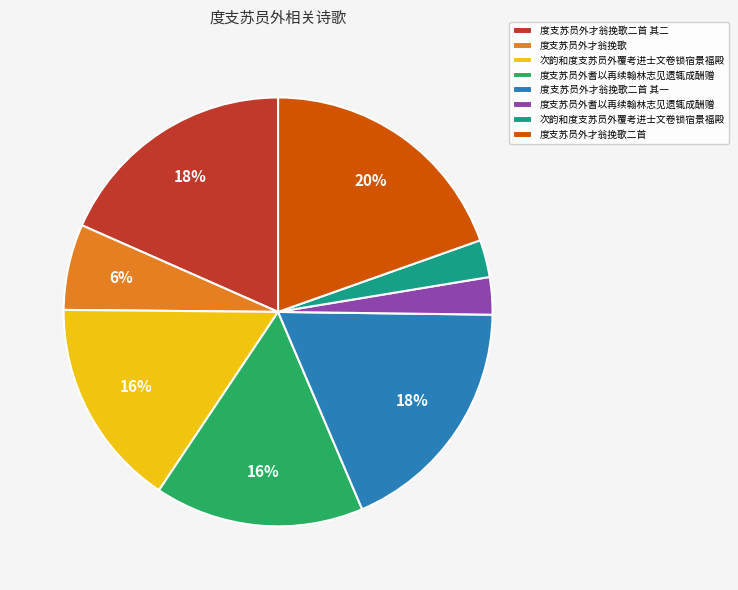

Does any single category account for the majority?

No